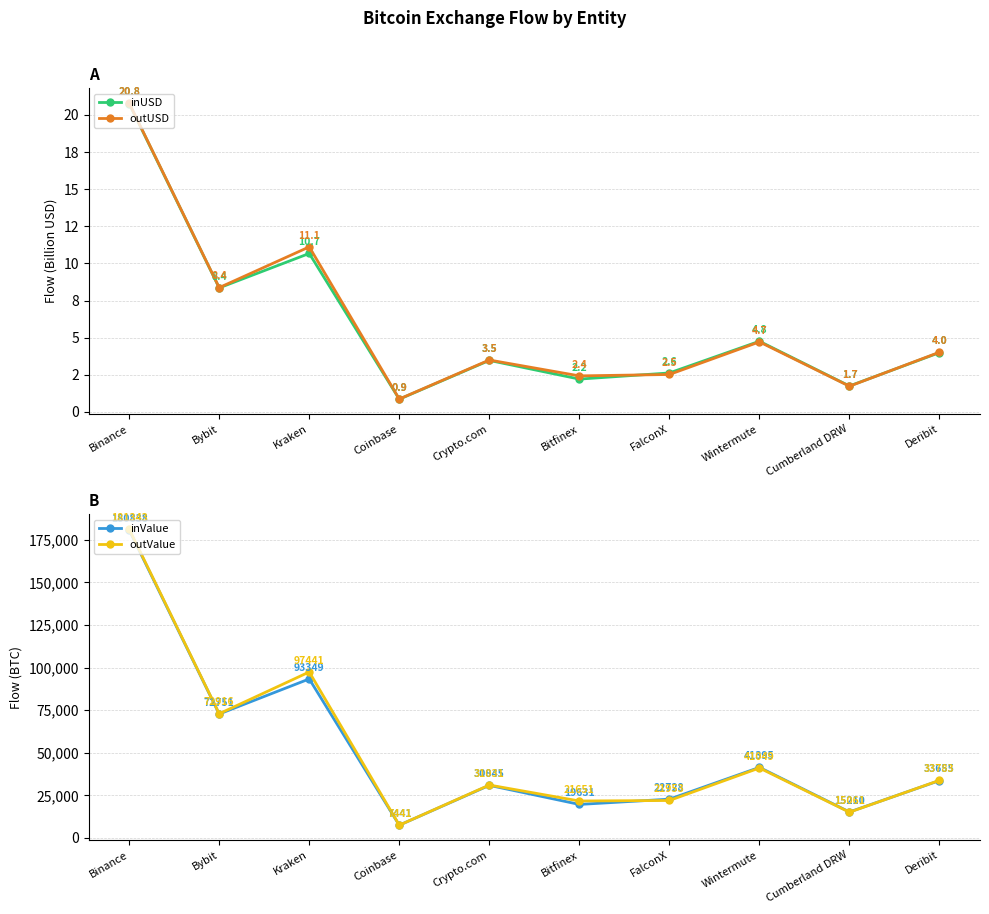

What is the difference between the highest and lowest values at Crypto.com?

31027.3